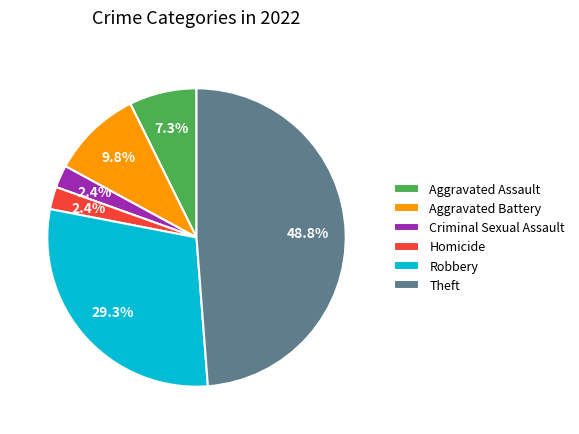

Is there any slice that represents more than half of the pie?

No